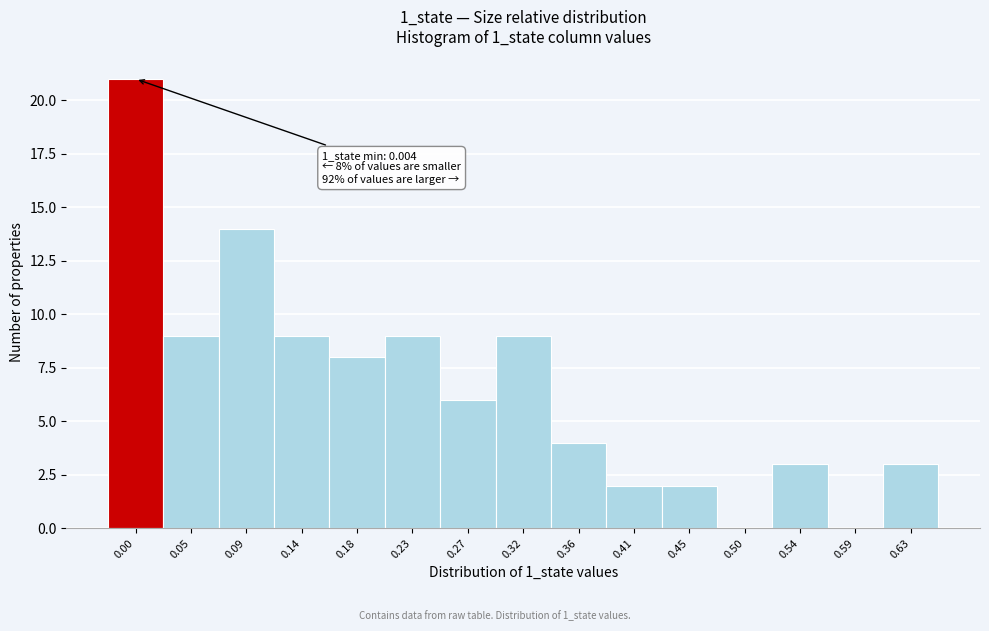

Reading left to right, list all the values displayed in this chart.

0.00=21	0.05=9	0.09=14	0.14=9	0.18=8	0.23=9	0.27=6	0.32=9	0.36=4	0.41=2	0.45=2	0.50=0	0.54=3	0.59=0	0.63=3